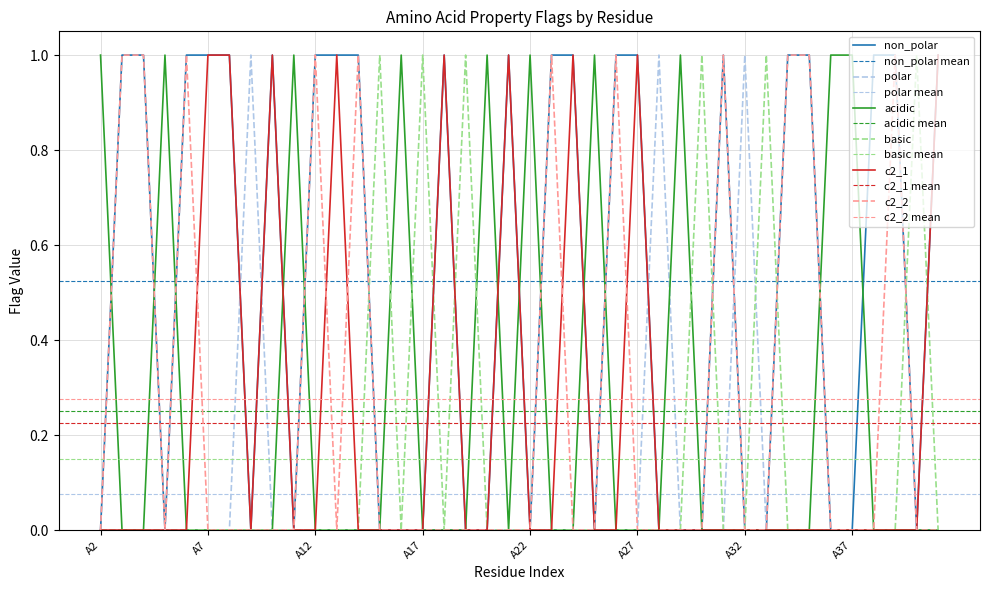

Is it true that polar equals 0 at A16?

True